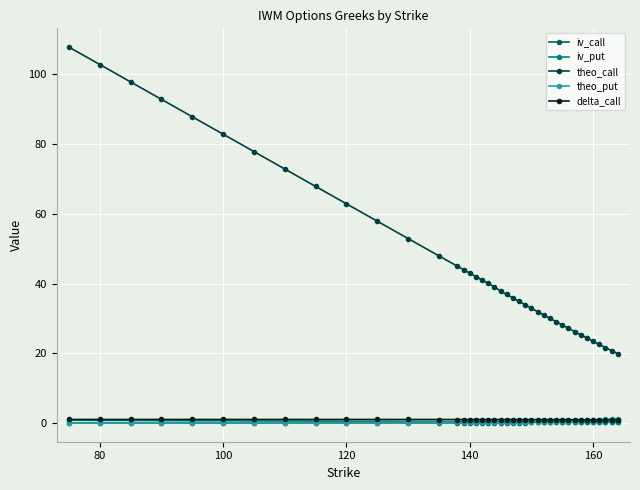

Which series has the widest spread of values?

theo_call